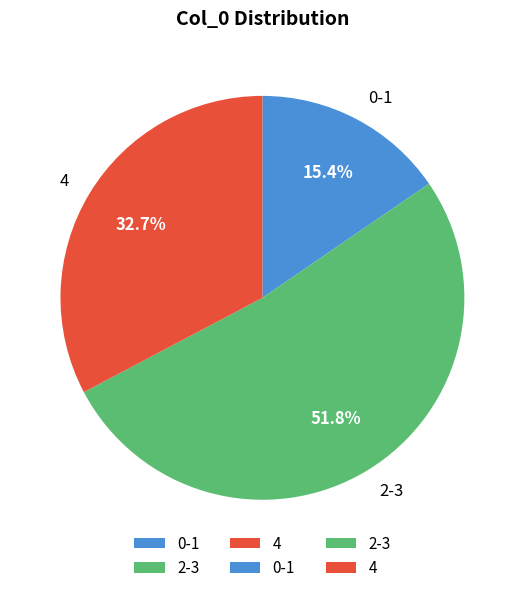

Is there any slice that represents more than half of the pie?

Yes